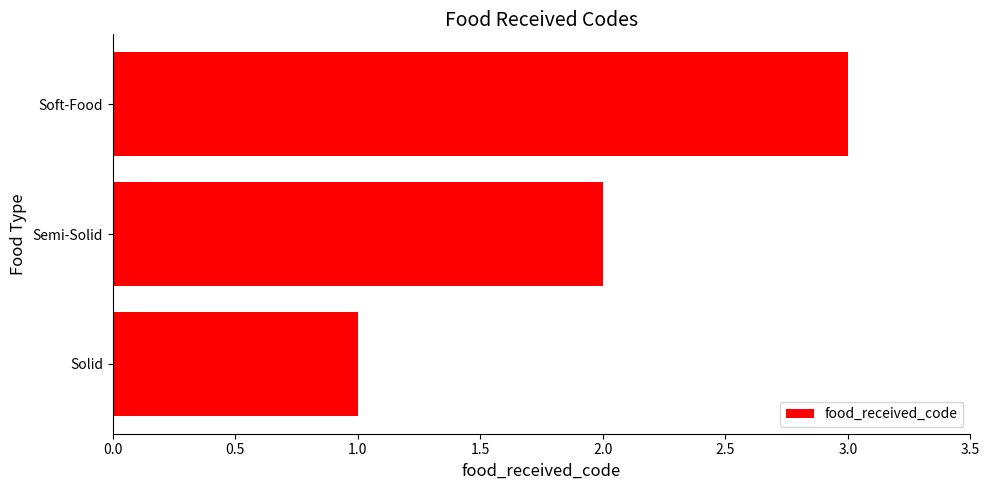

Approximately how many times larger is the value at Soft-Food compared to Semi-Solid?

1.5